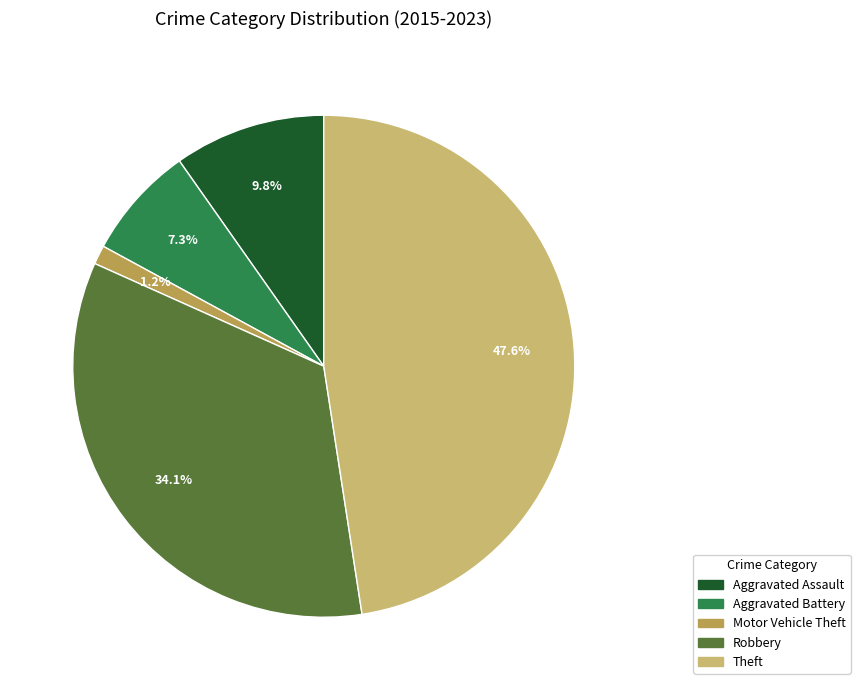

How many slices are in this pie chart?

5